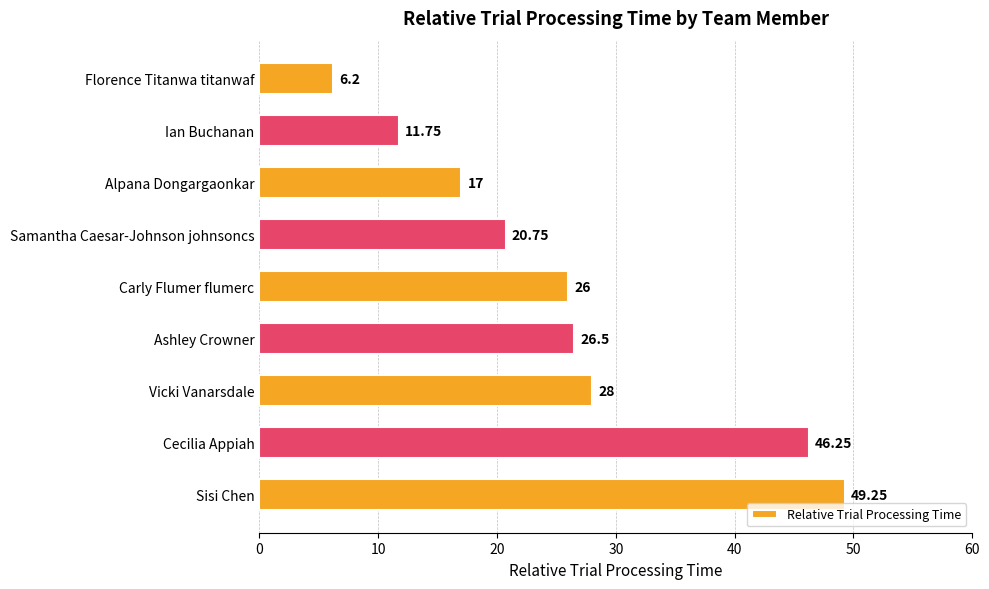

Where is the data nearest to the value 27?

Ashley Crowner